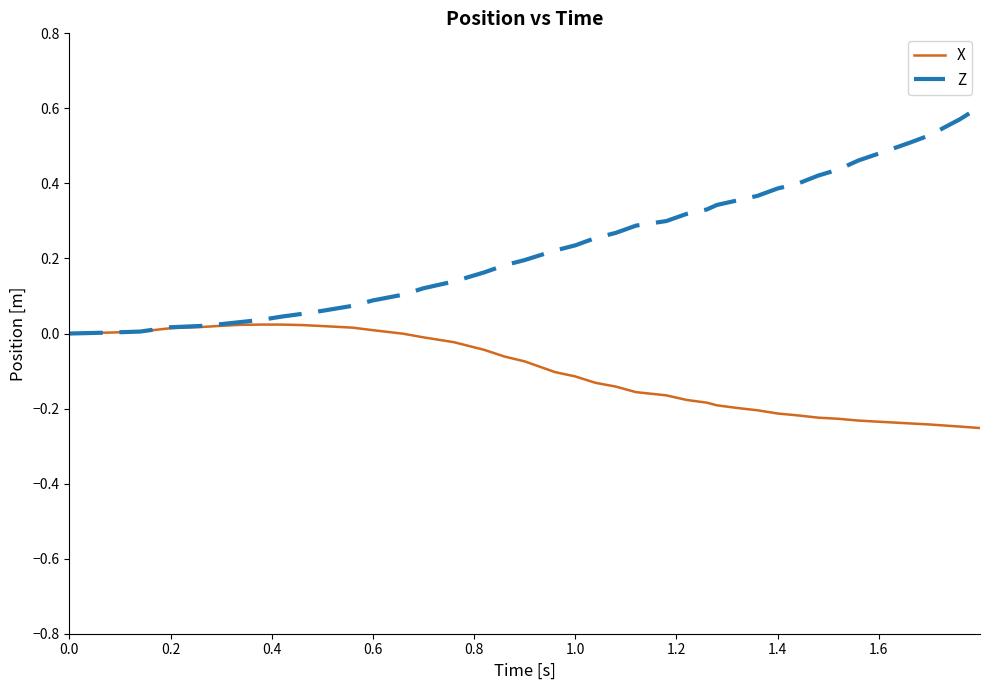

List the series in order of their peak value, highest first.

Z, X